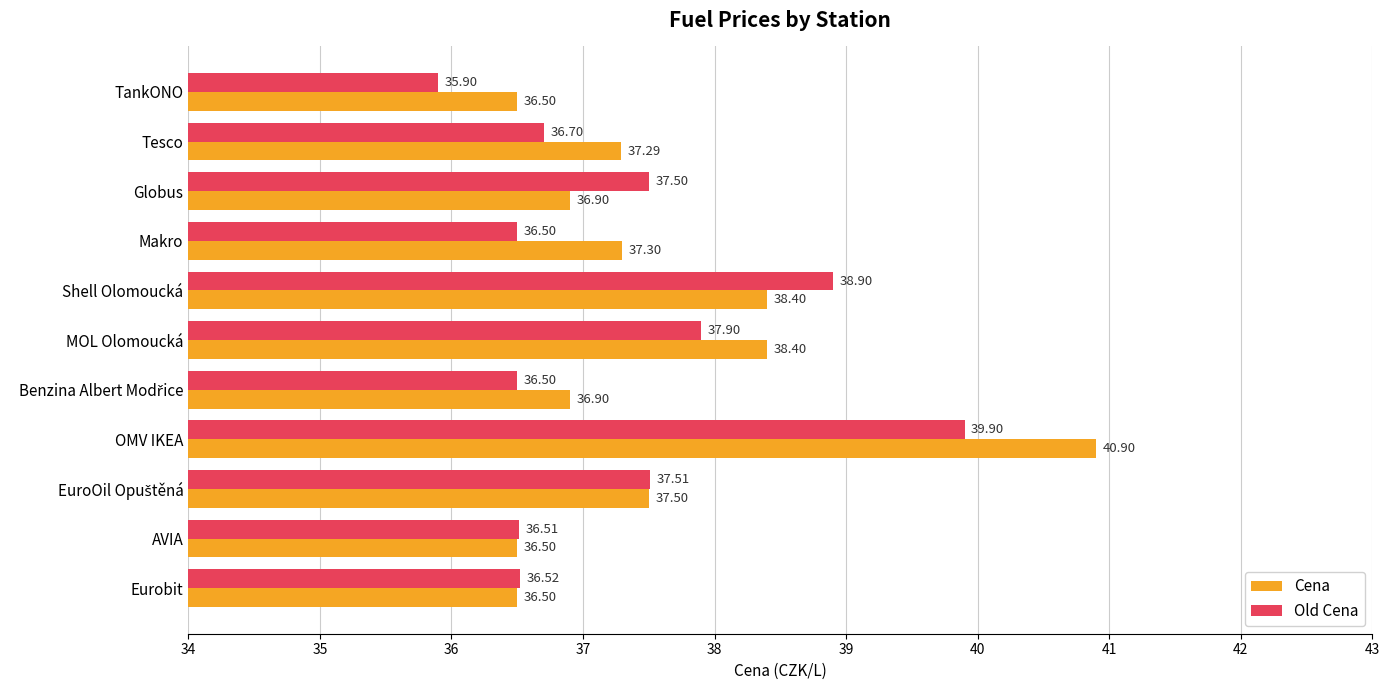

Which series has the largest range (max minus min)?

Cena